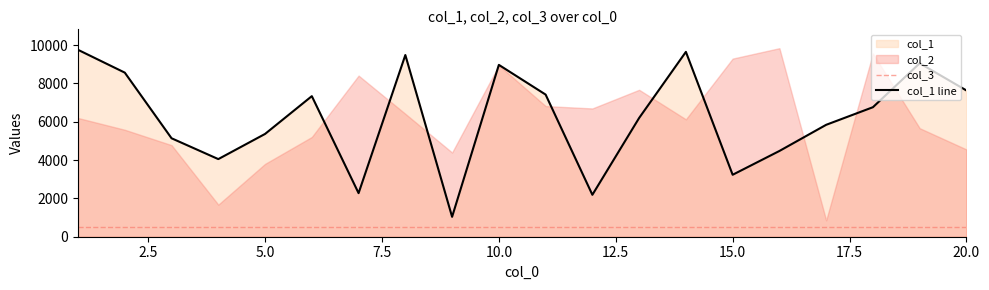

True or false: col_1 line has more than 1 points higher than both neighbors.

True